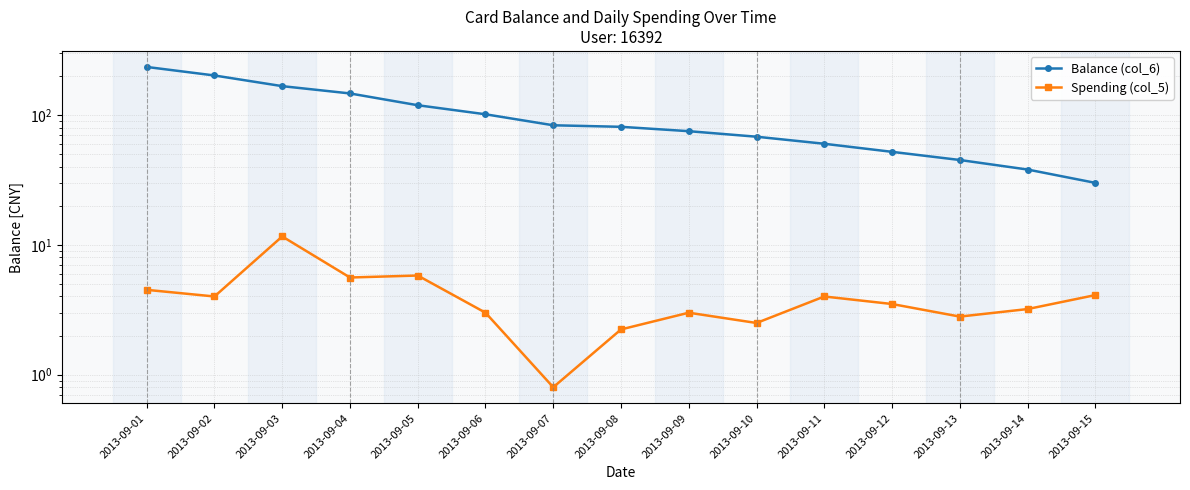

Reading left to right, extract all data points from this chart.

Balance (col_6): 234.3	201.4	166.7	146.5	118.8	101.2	83.3	81.0	75.0	68.0	60.0	52.0	45.0	38.0	30.0
Spending (col_5): 4.5	4.0	11.6	5.6	5.8	3.0	0.8	2.2	3.0	2.5	4.0	3.5	2.8	3.2	4.1